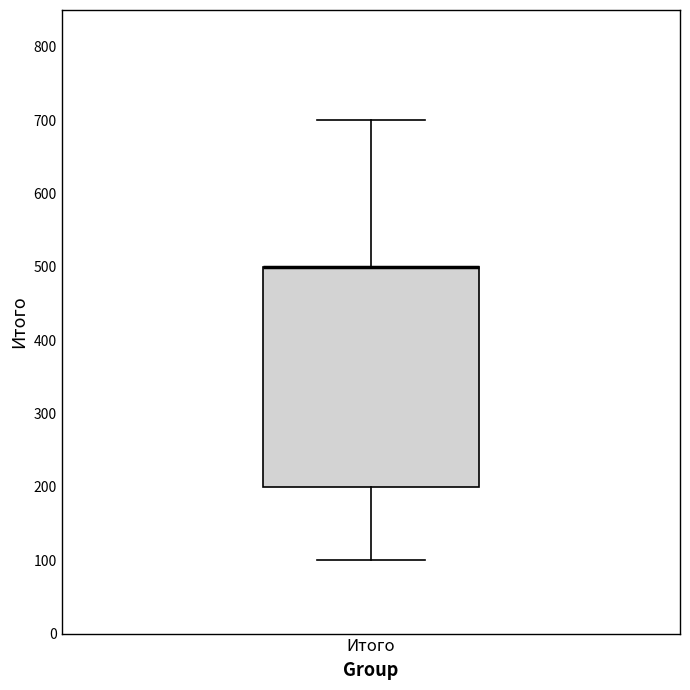

Where does the upper whisker of the box for Итого end on the y-axis? The values are not printed on the chart, so give them approximately, as read against the axis.

700